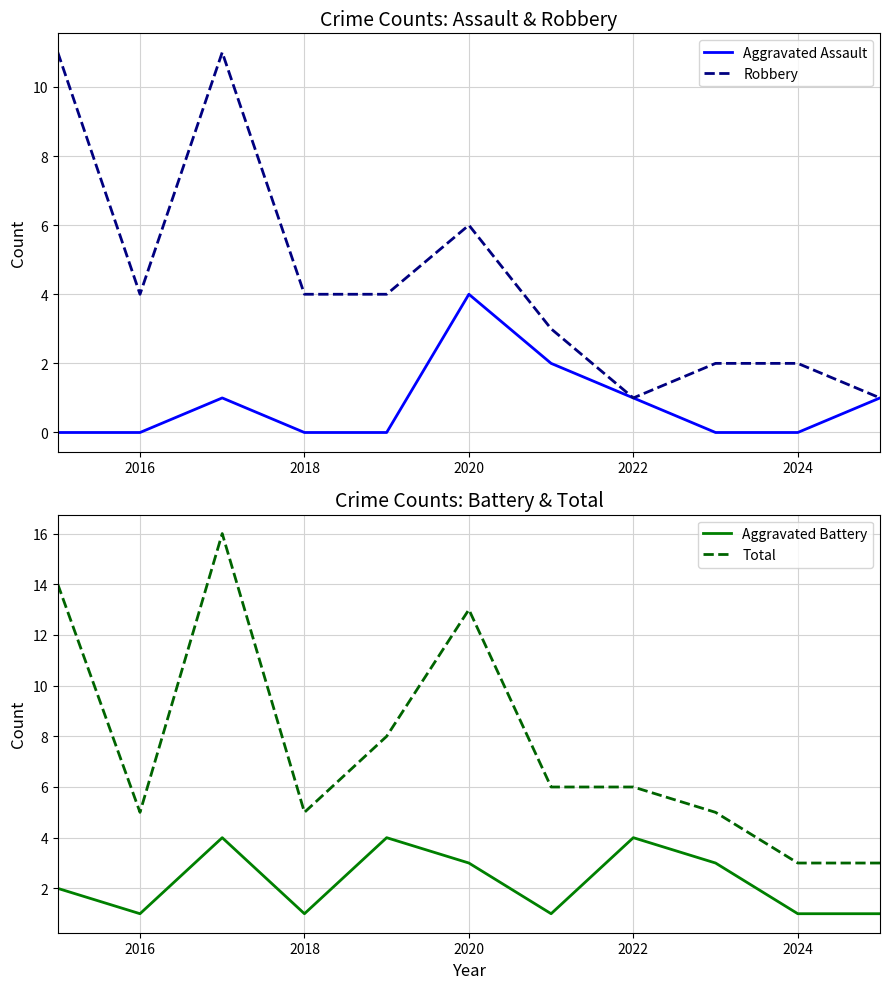

Reading right to left, list all the values displayed in this chart.

Aggravated Assault: 1	0	0	1	2	4	0	0	1	0	0
Robbery: 1	2	2	1	3	6	4	4	11	4	11
Aggravated Battery: 1	1	3	4	1	3	4	1	4	1	2
Total: 3	3	5	6	6	13	8	5	16	5	14